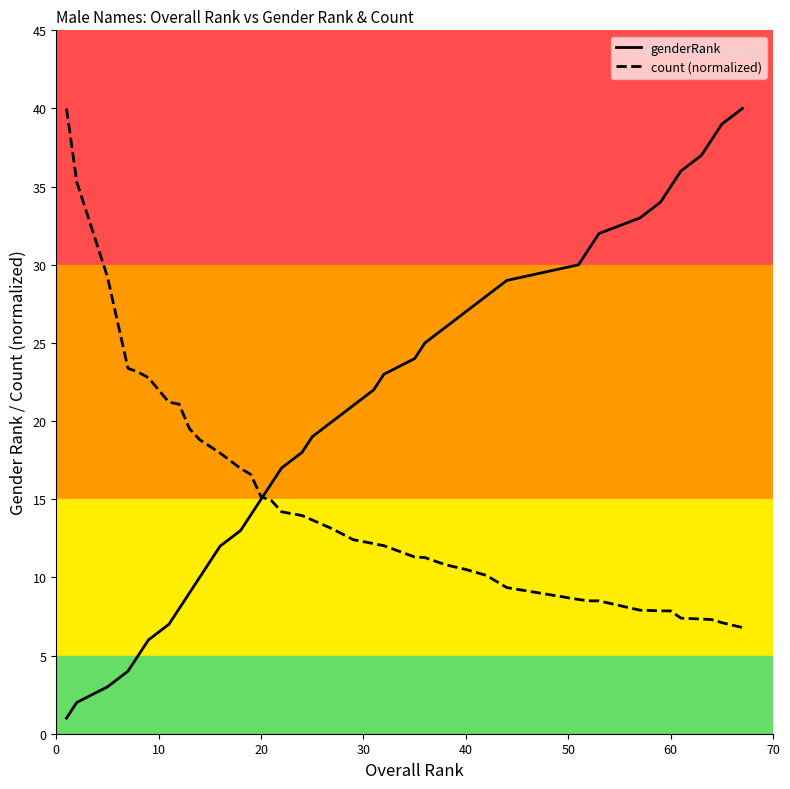

Which series has the largest range (max minus min)?

genderRank